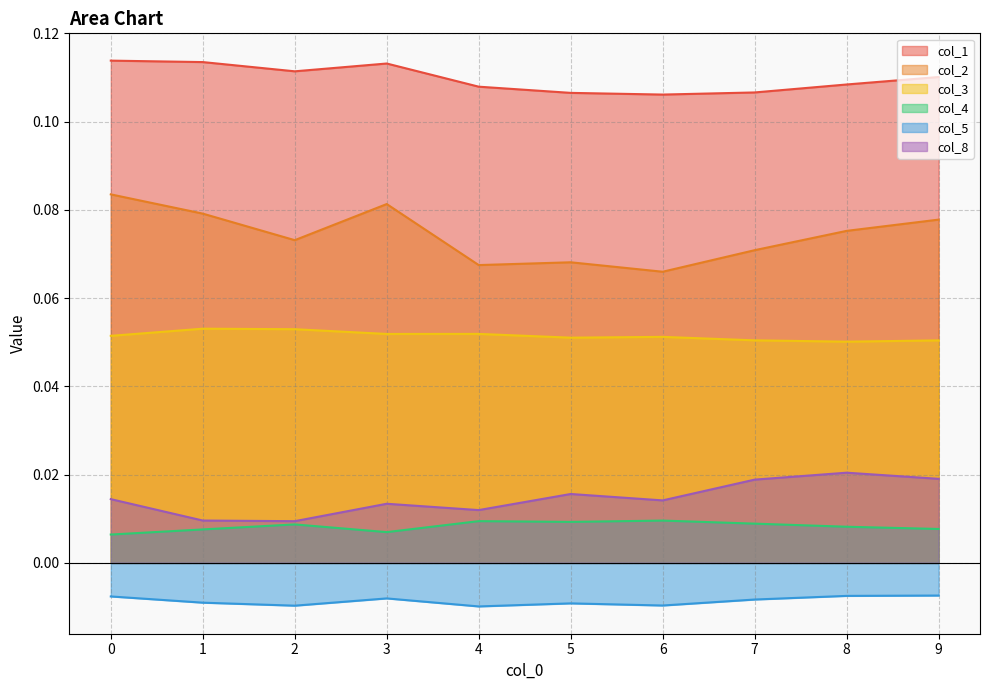

Where is col_8 nearest to the value 0?

2